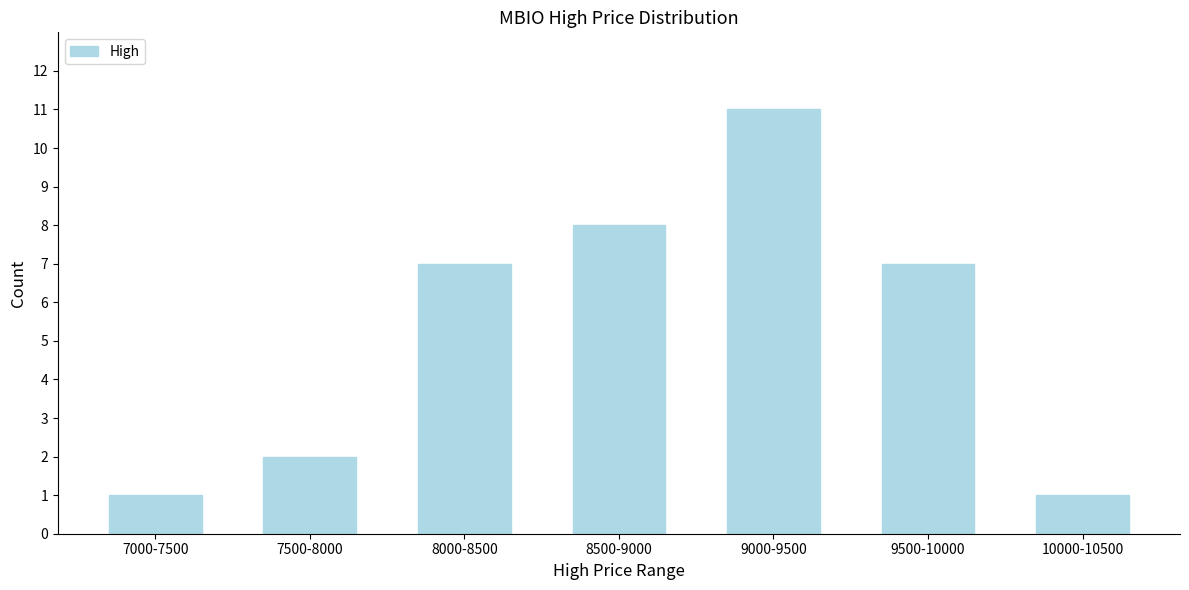

Reading right to left, extract all data points from this chart.

1	7	11	8	7	2	1